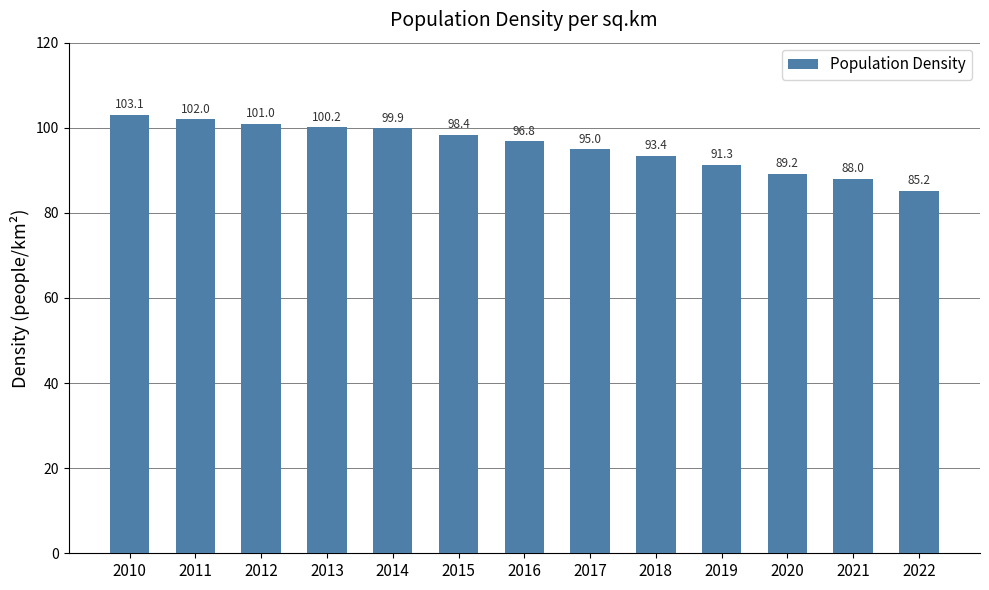

List the labels in order of value, largest first.

2010, 2011, 2012, 2013, 2014, 2015, 2016, 2017, 2018, 2019, 2020, 2021, 2022